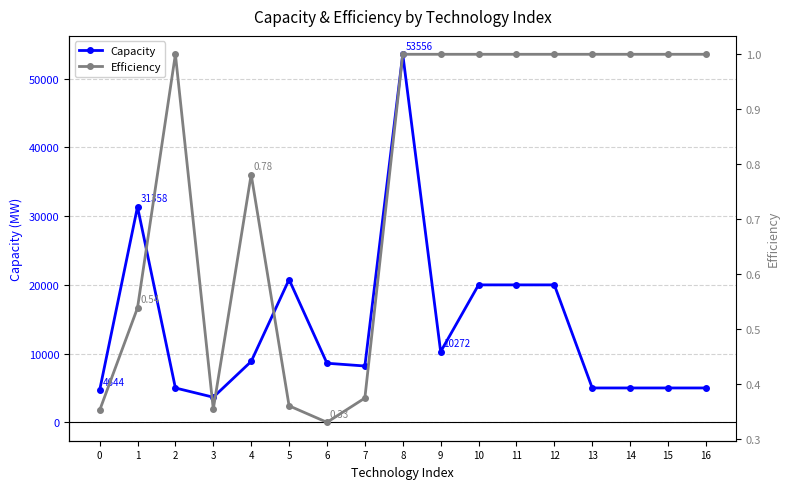

True or false: Capacity has a value of 8599.0 at 6.

True